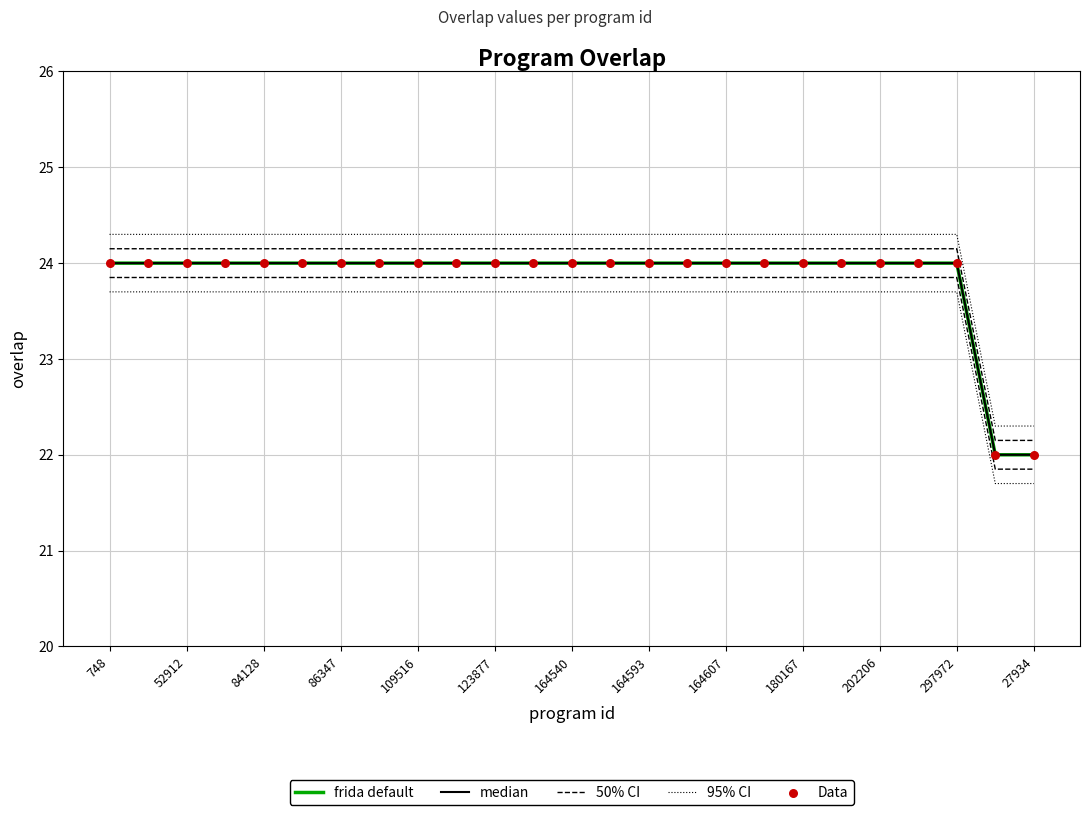

At how many categories does at least one series exceed 24?

23